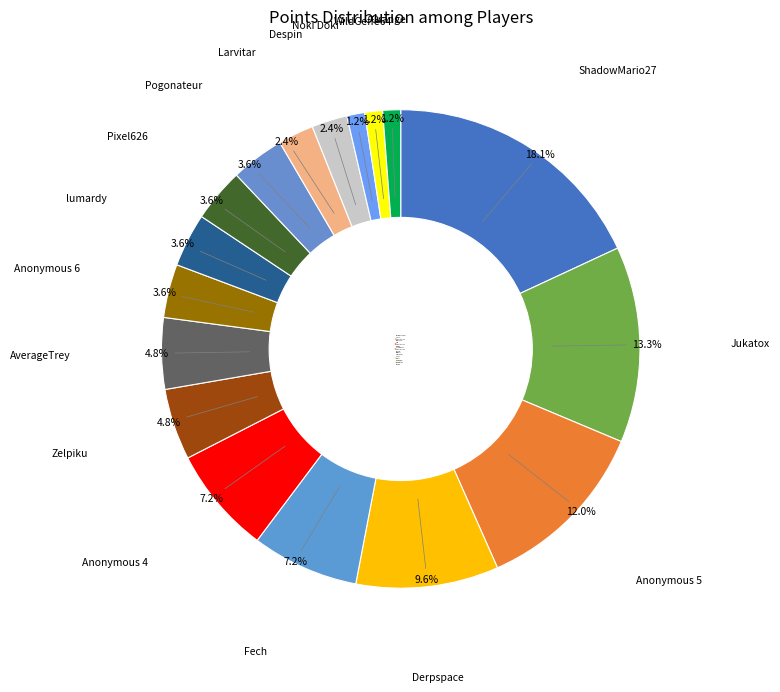

To the nearest percent, what is the combined percentage of Despin and lumardy?

6%